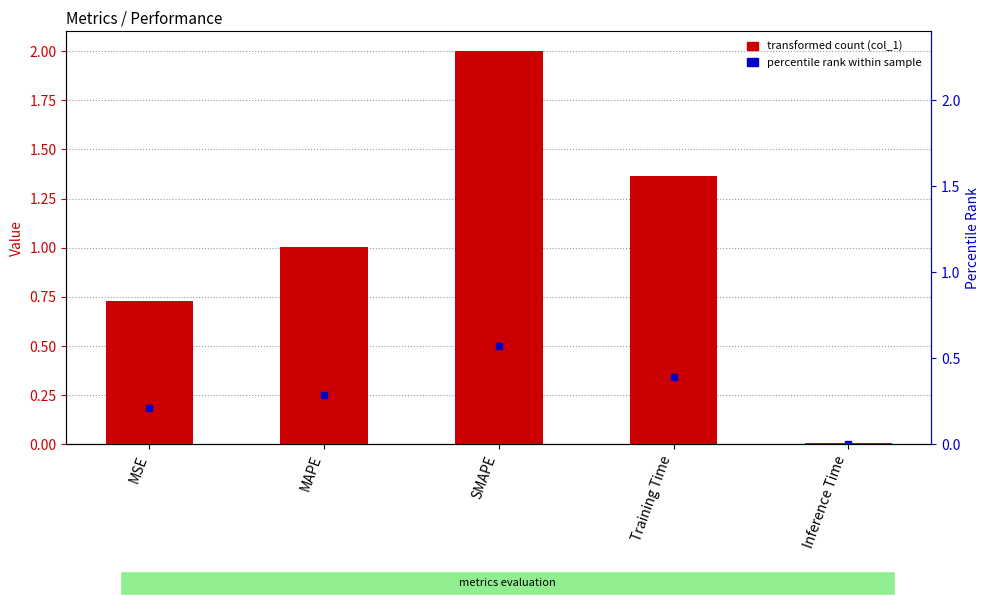

What is the average value?

1.0